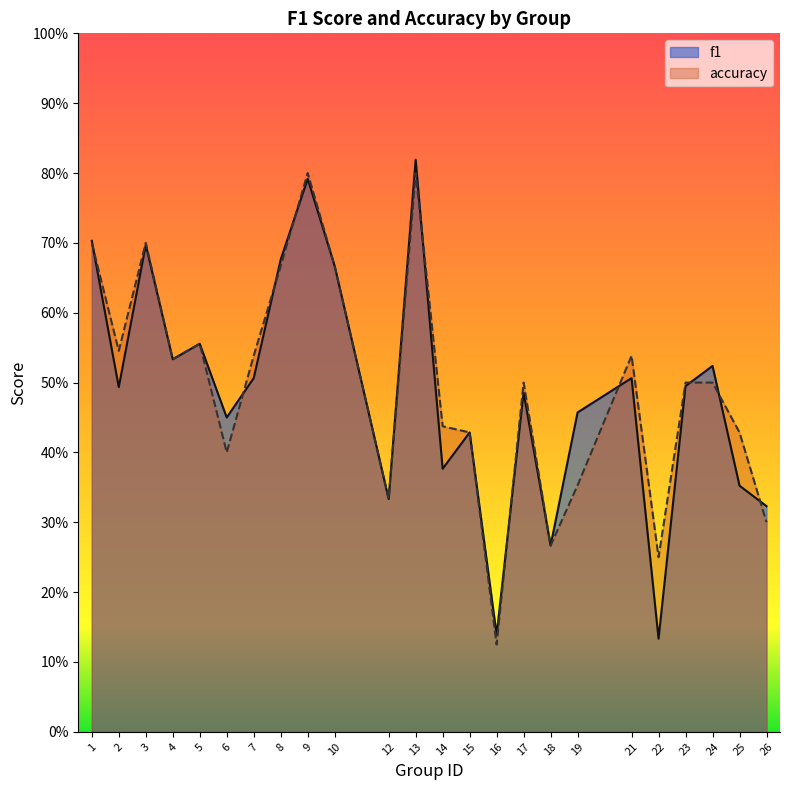

What is the average value of the accuracy series?

0.5